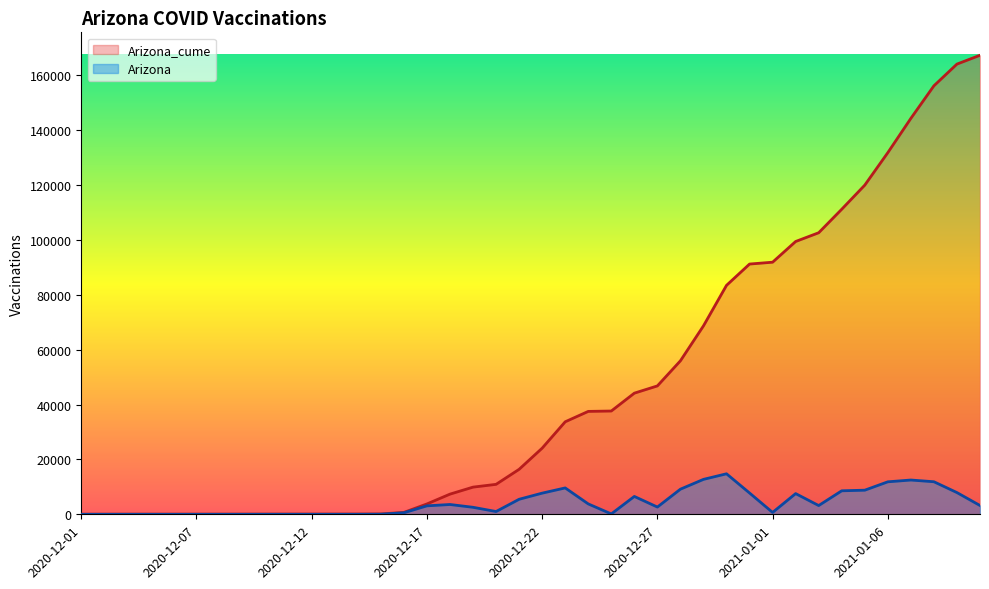

Rank the series by their maximum value, from lowest to highest.

Arizona, Arizona_cume